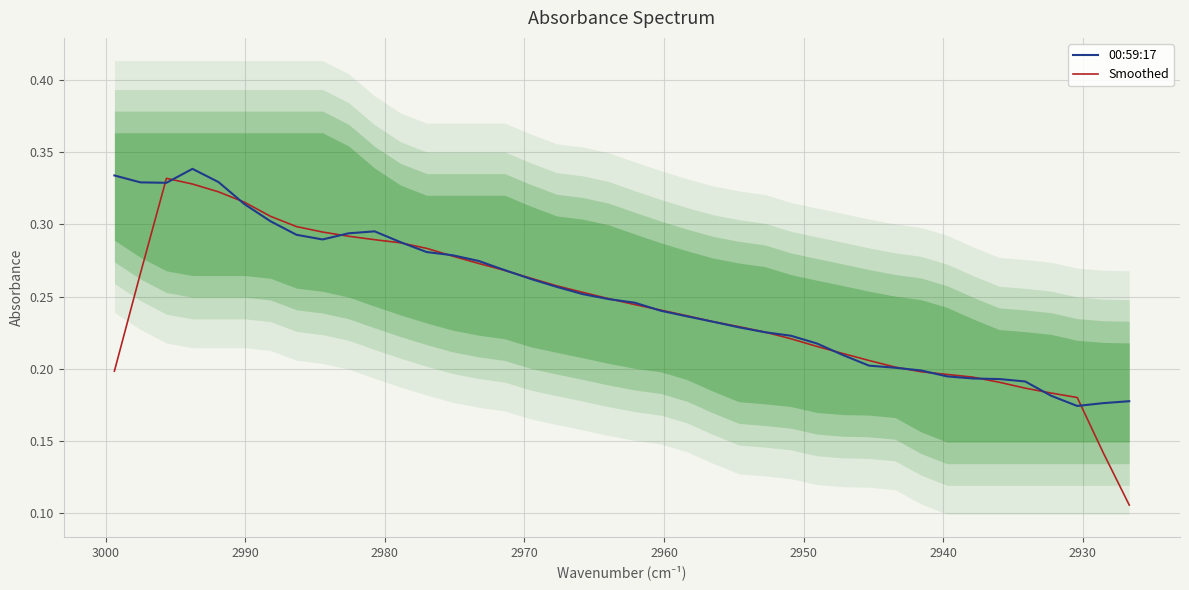

What is the value of the 00:59:17 point at the 2nd from the left?

0.3